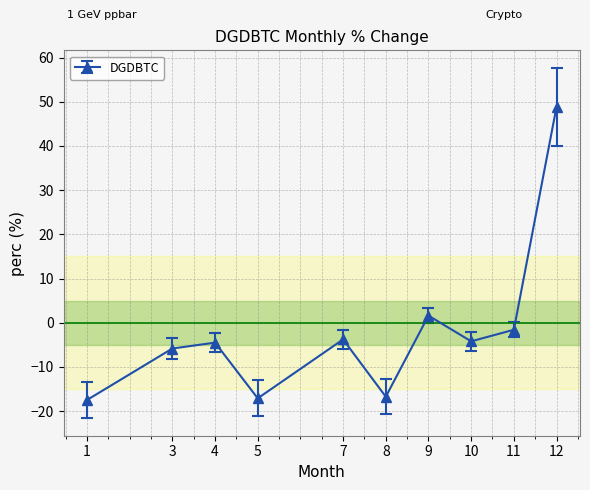

Where is the data nearest to the value 15?

9